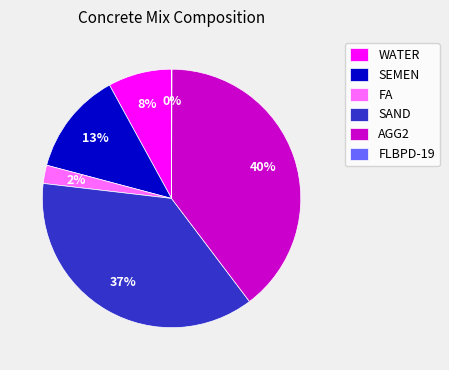

To the nearest percent, what percentage of the pie is SAND?

37%